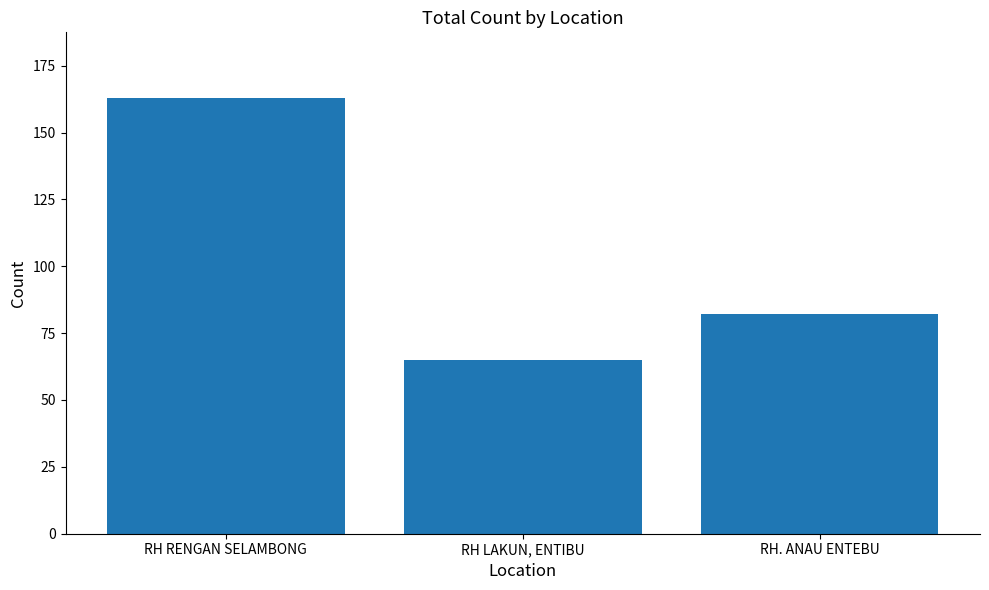

Rank the categories by value from highest to lowest.

RH RENGAN SELAMBONG, RH. ANAU ENTEBU, RH LAKUN, ENTIBU